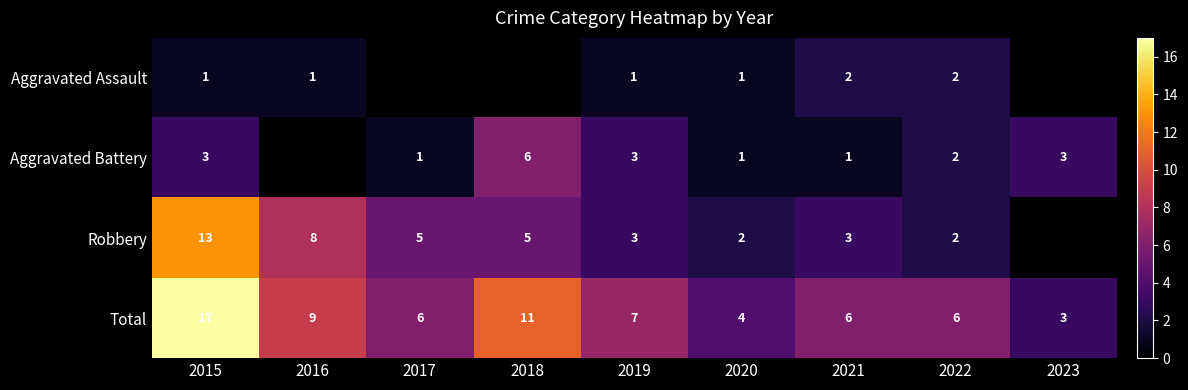

Count the number of data series in this chart.

4